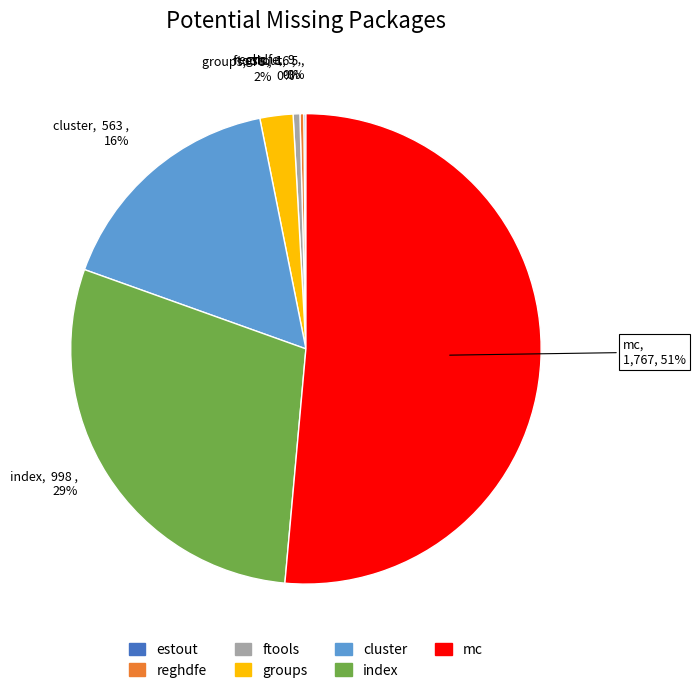

Approximately how many times larger is the value at index compared to cluster?

1.8